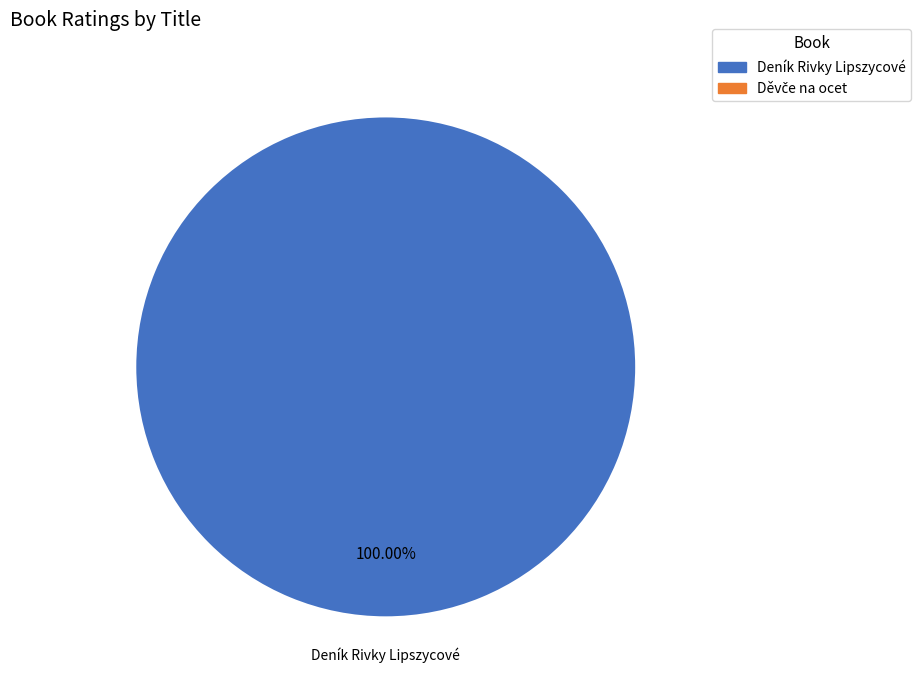

How many slices are in this pie chart?

1